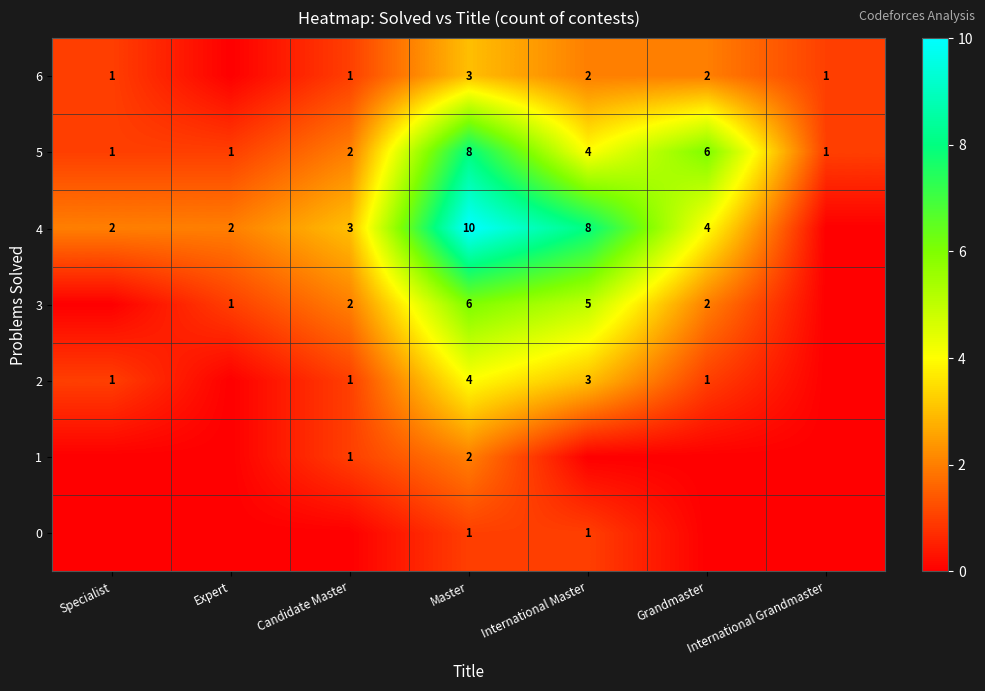

What is the difference between the highest and lowest values at Master?

9